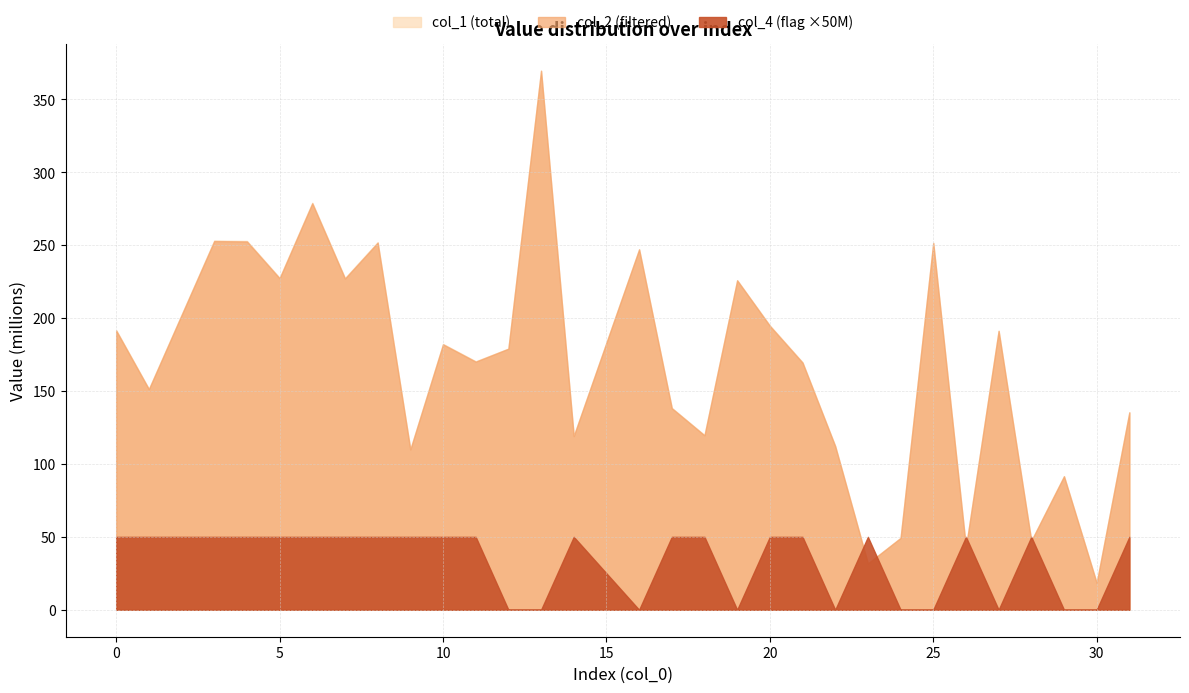

Does the chart display data point markers on the line(s)?

No